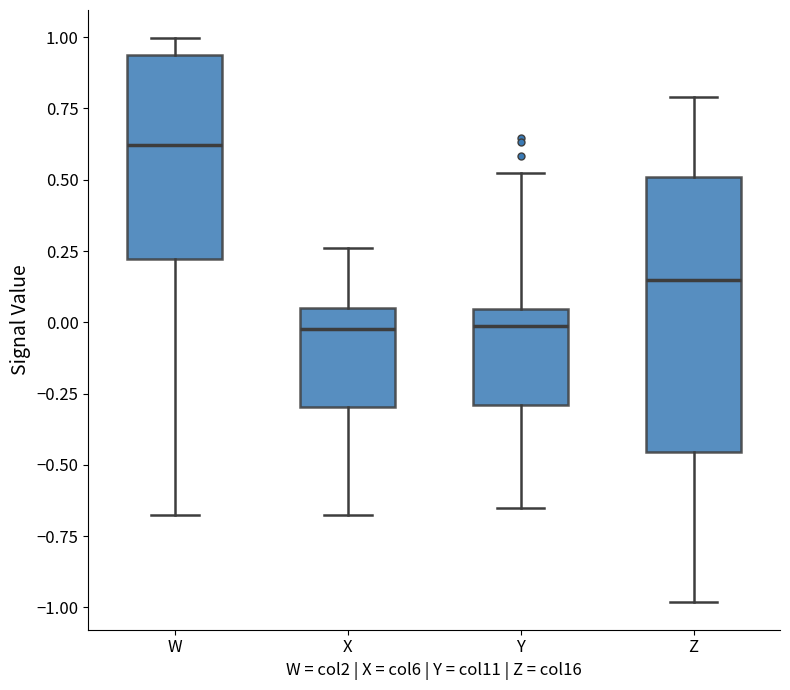

Reading left to right, read every box against the y-axis: the position of its median line, the range the box covers, and the ends of its whiskers. The values are not printed on the chart, so give them approximately, as read against the axis.

W: median 0.60, box 0.20 to 0.95, whiskers -0.65 to 1.00
X: median 0.00, box -0.30 to 0.05, whiskers -0.65 to 0.25
Y: median 0.00, box -0.30 to 0.05, whiskers -0.65 to 0.50
Z: median 0.15, box -0.45 to 0.50, whiskers -1.00 to 0.80